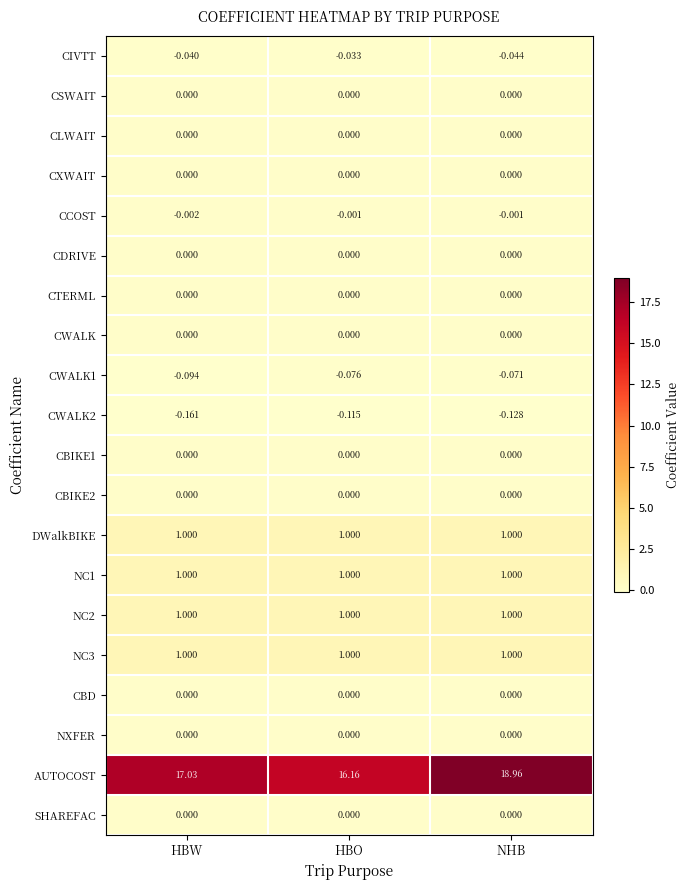

Which category has the lowest value across all series?

HBW